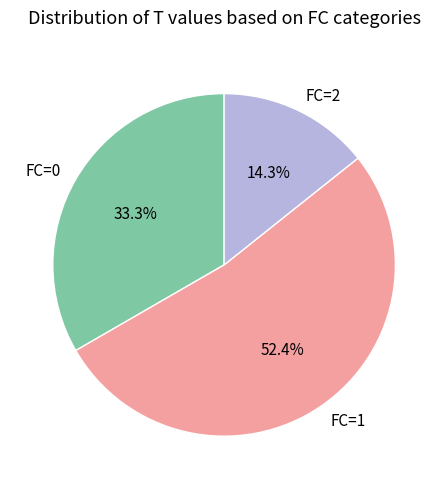

What is the largest slice in the pie chart?

FC=1